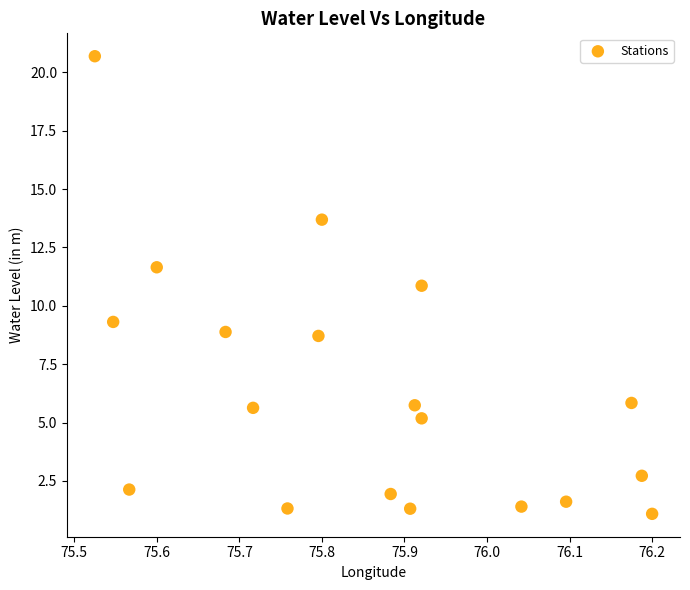

What is the range of X values (max minus min)?

0.7